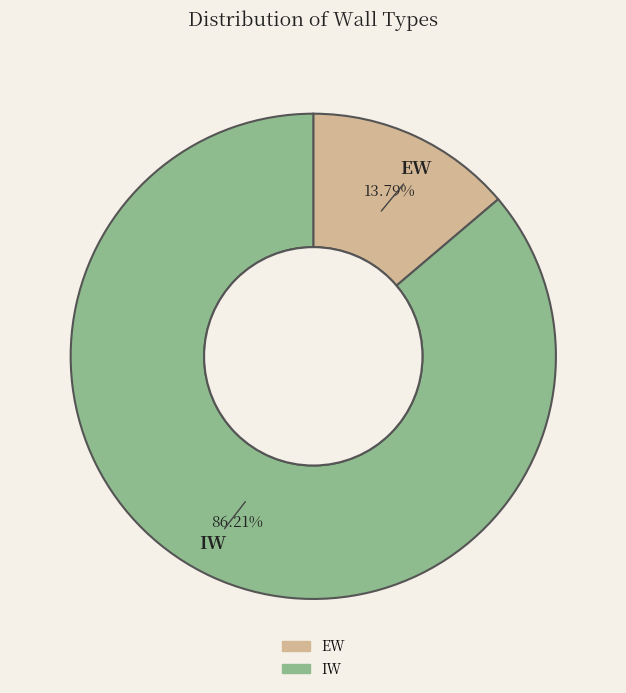

How many slices are in this pie chart?

2